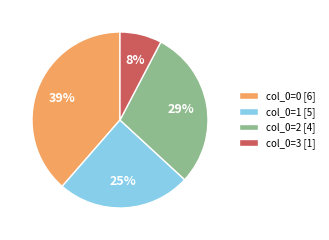

What is the largest slice in the pie chart?

col_0=0 [6]